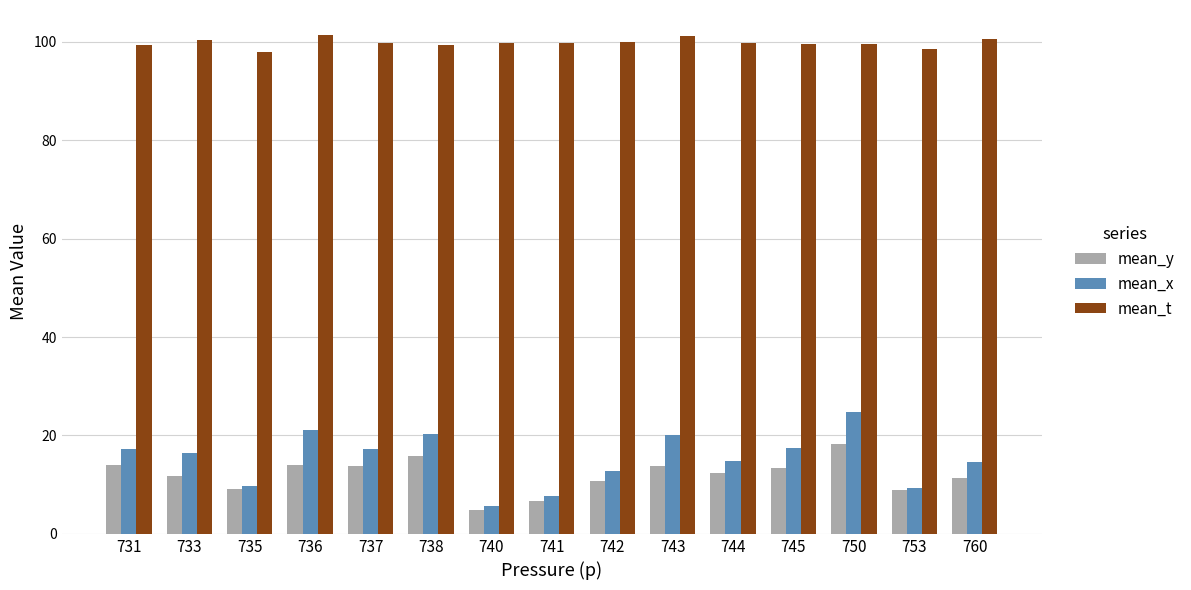

At which category is the sum across all series the highest?

750